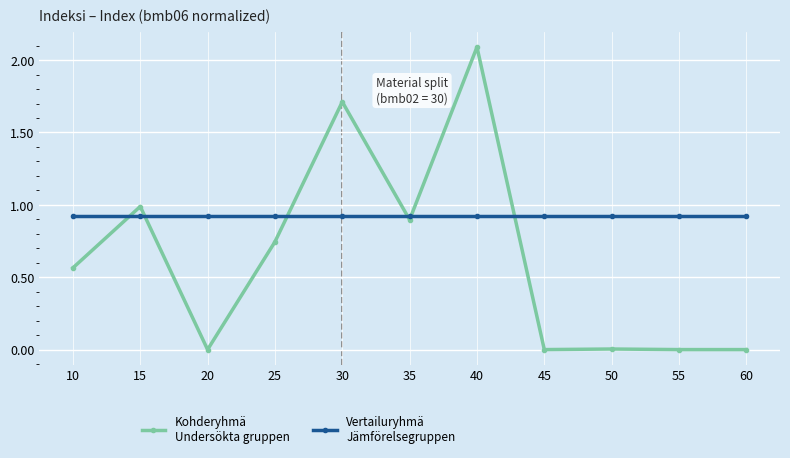

At which category is the sum across all series the highest?

40